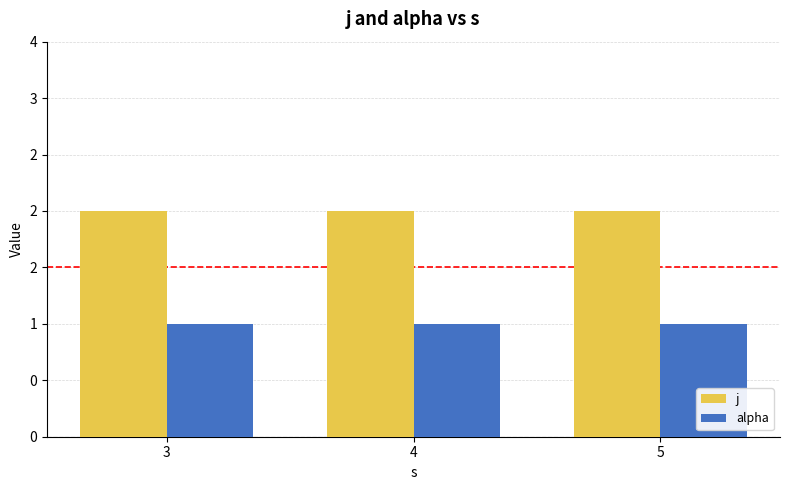

Which category has the highest value across all series?

3